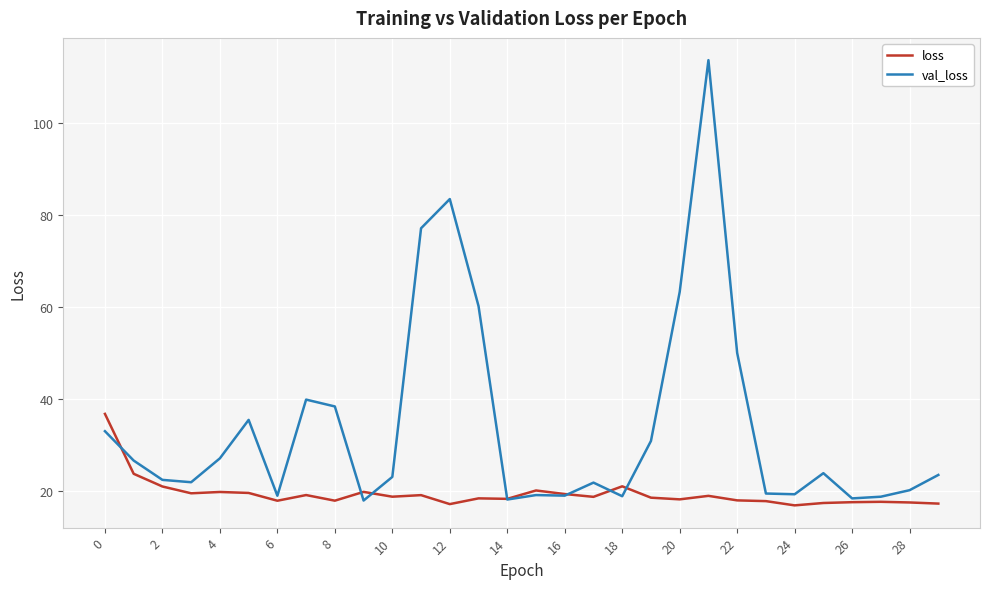

What is the maximum value shown in the chart?

113.7